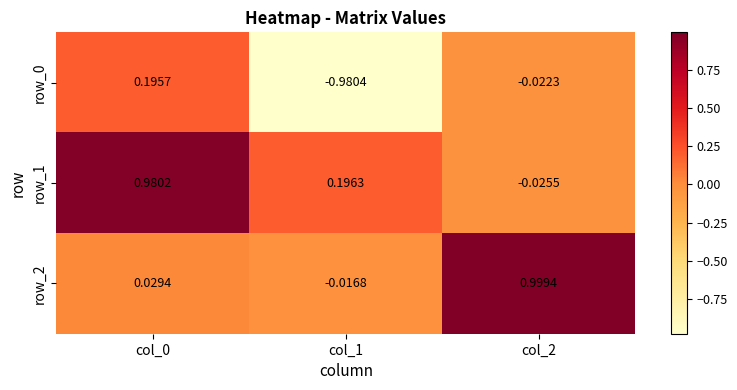

Is the value of row_2 at col_2 greater than the value of row_0 at col_0?

Yes